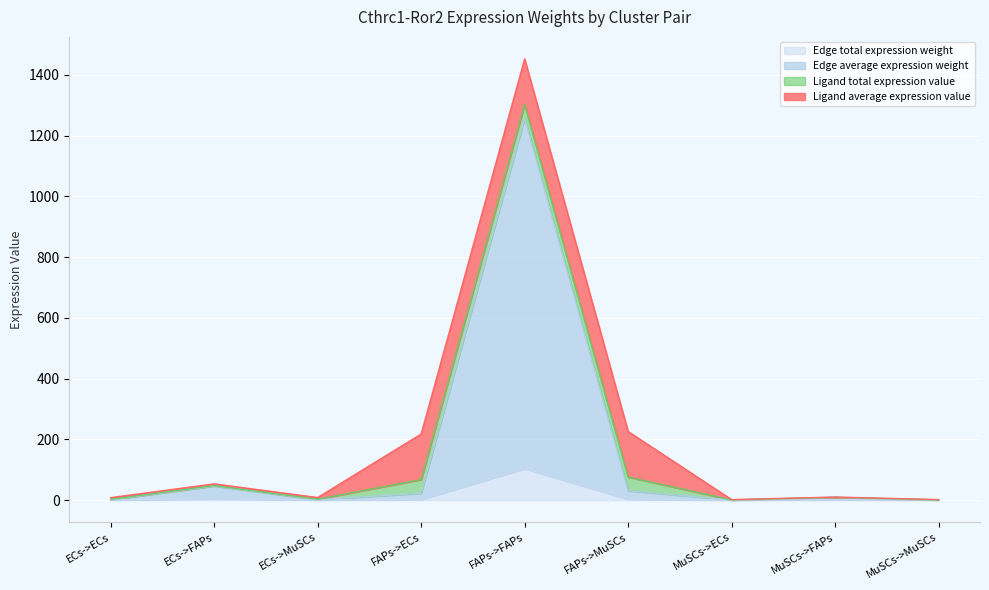

At which category is the sum across all series the highest?

FAPs->FAPs